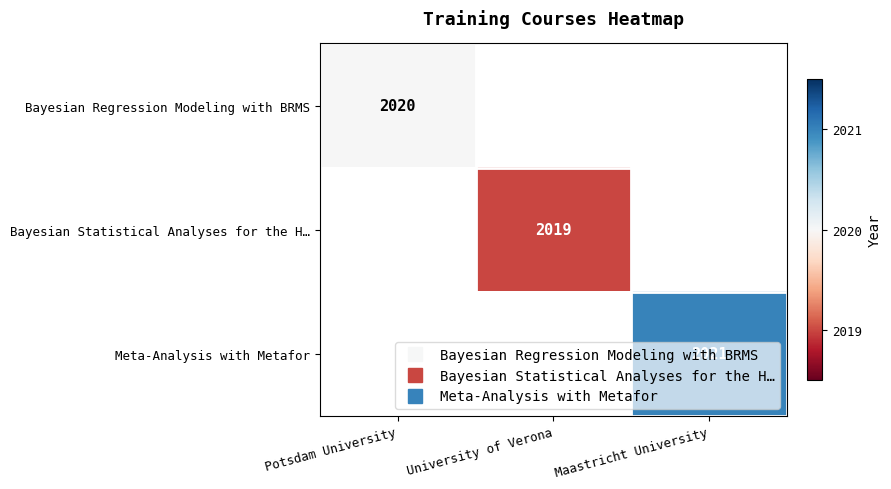

At how many categories does at least one series exceed 2020?

1